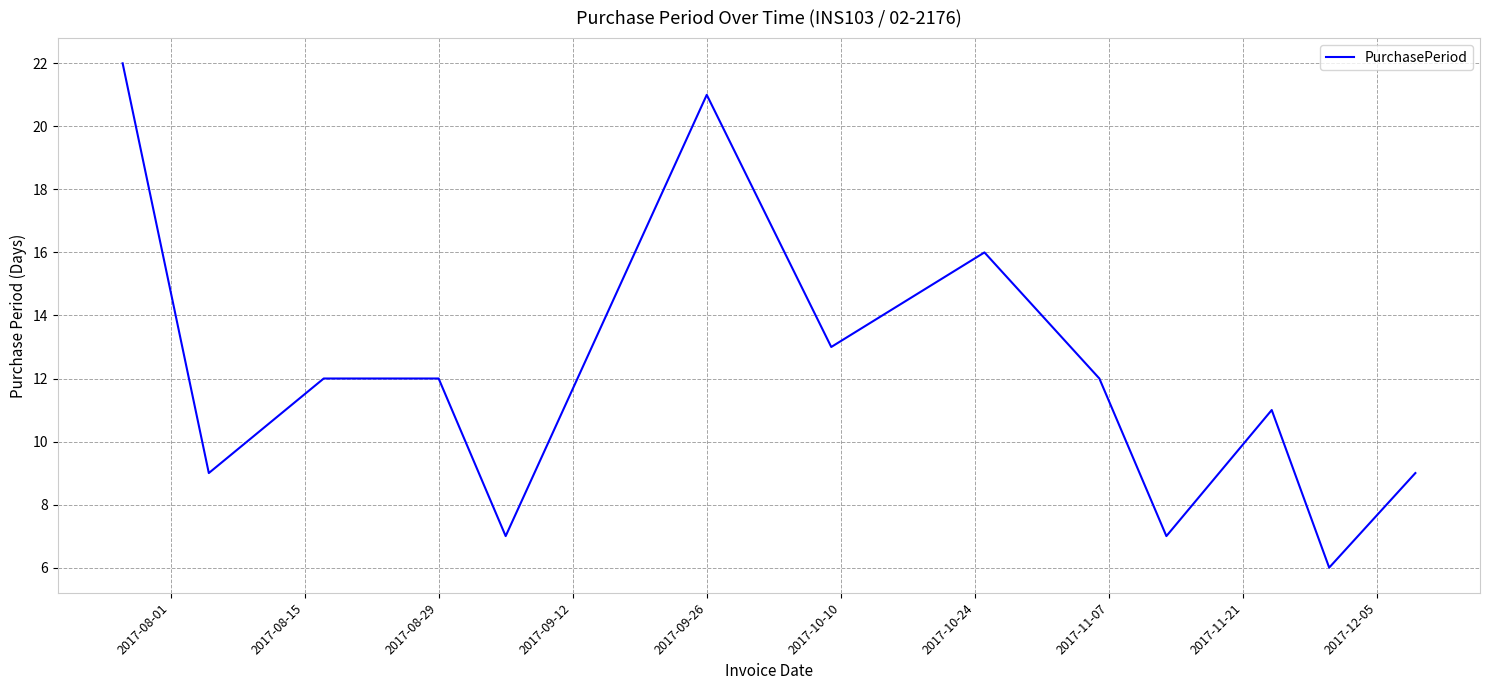

What is the difference between the maximum and minimum values?

16